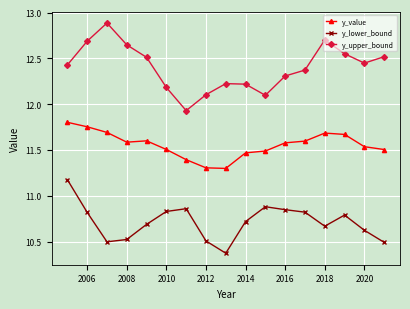

Is this an area chart (filled region under the line)?

No